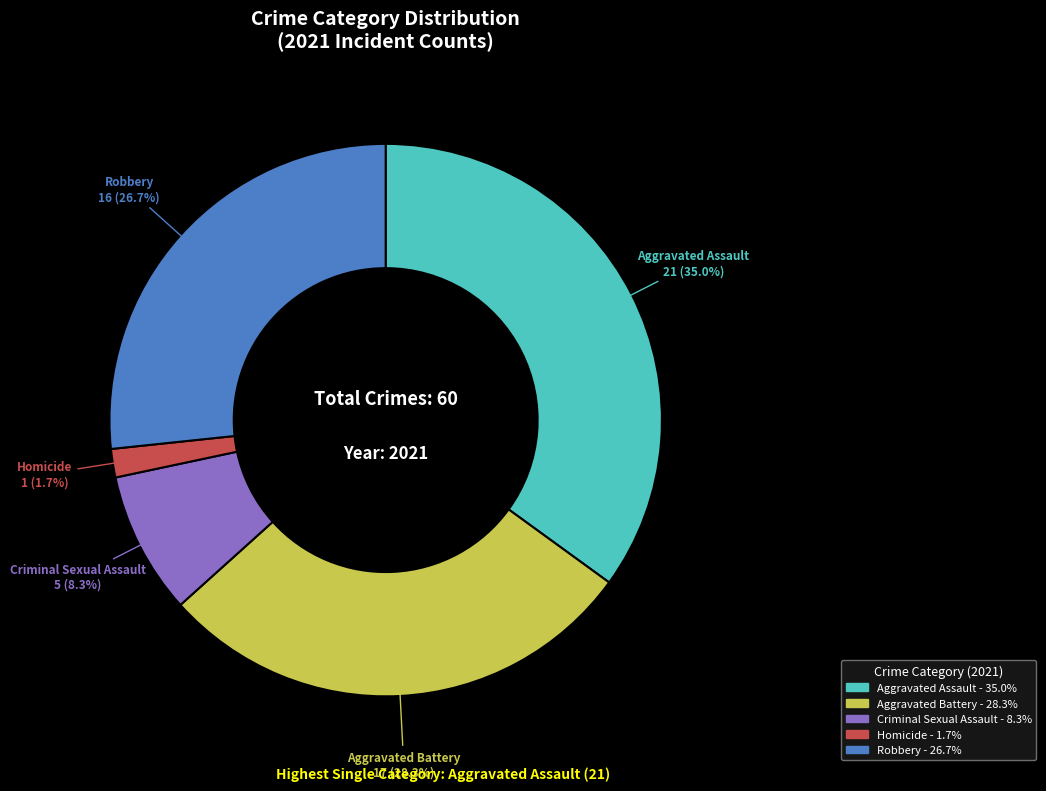

Is there any slice that represents more than half of the pie?

No